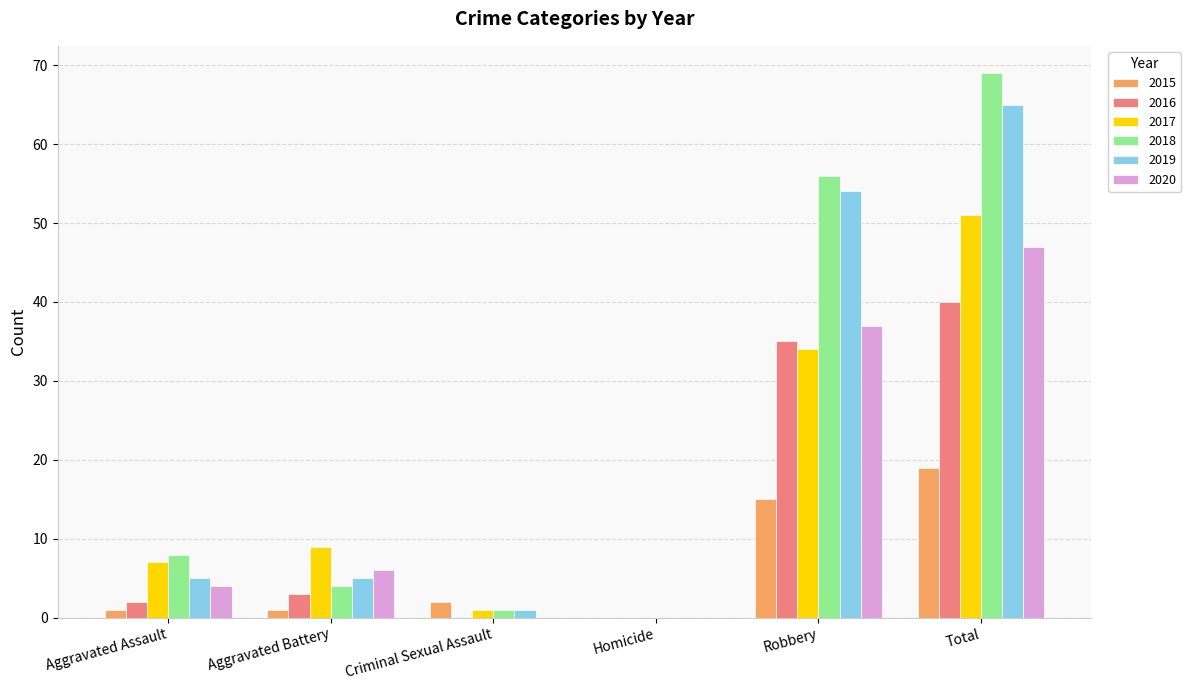

Which label corresponds to the largest value in the chart?

Total